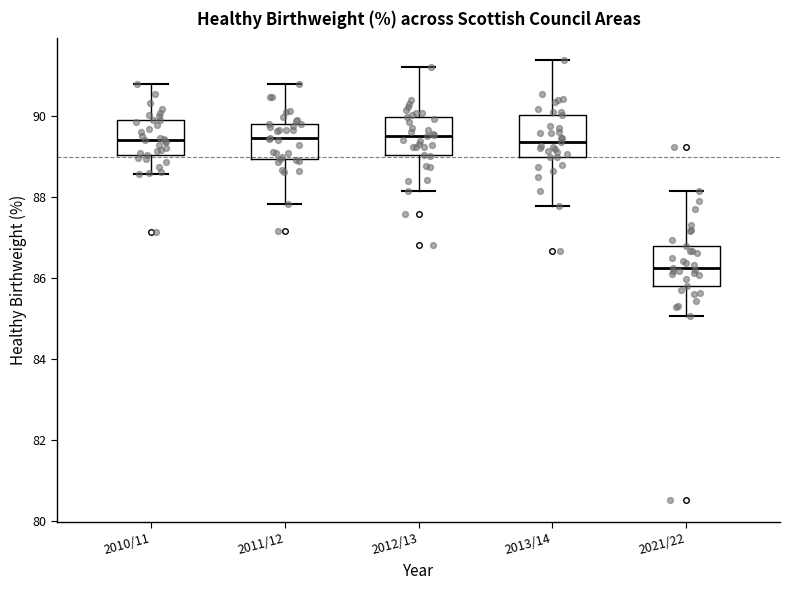

Which box has the lowest median line?

2021/22